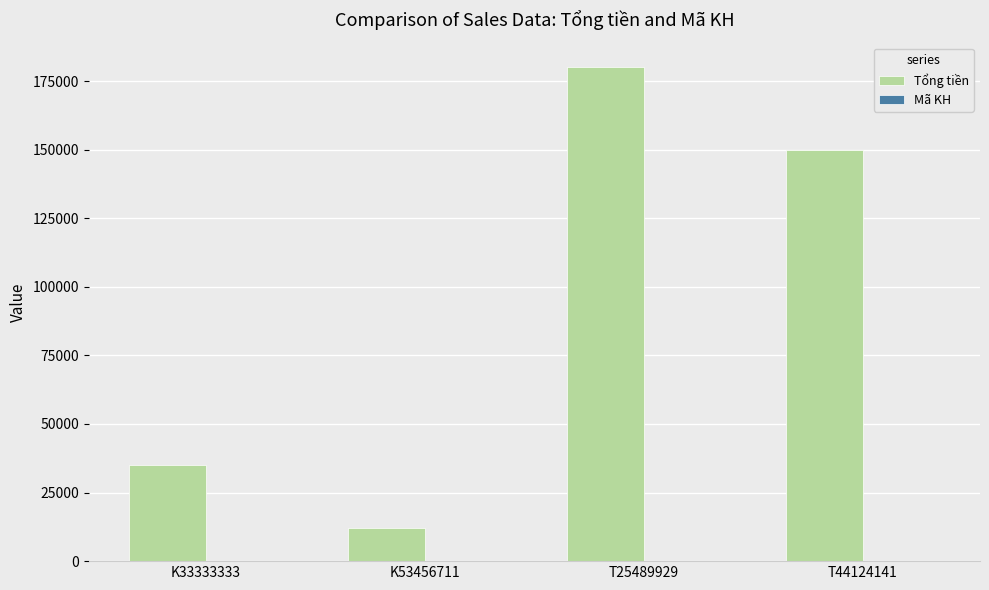

Which series changed the most between K53456711 and T44124141?

Tổng tiền